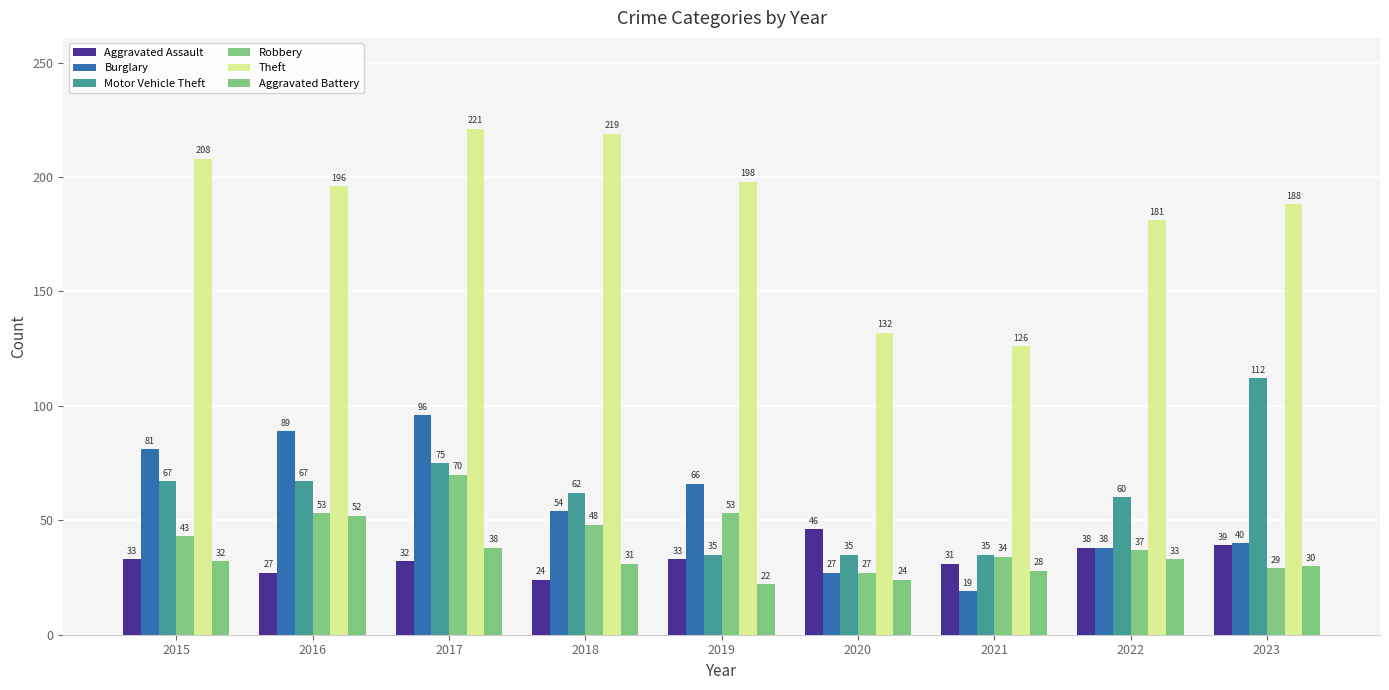

Is it true that Aggravated Assault equals 27 at 2016?

True